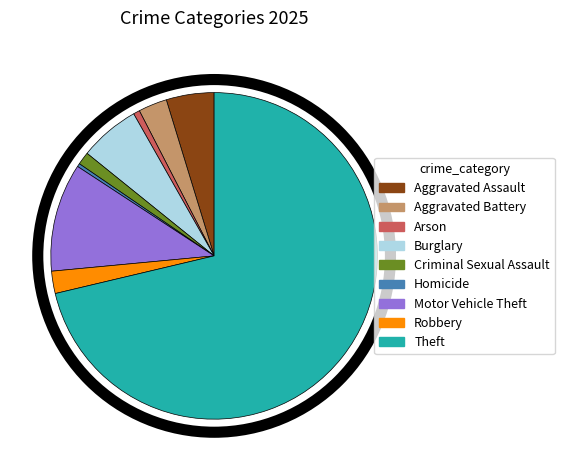

How many segments does this pie chart have?

9